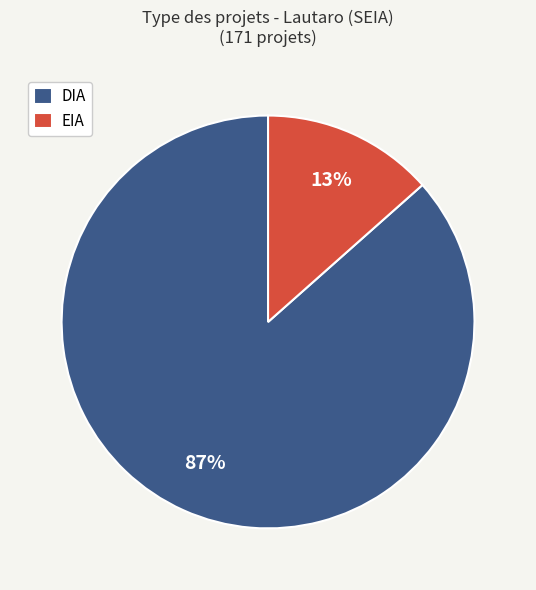

Is the sum of DIA and EIA greater than half?

Yes